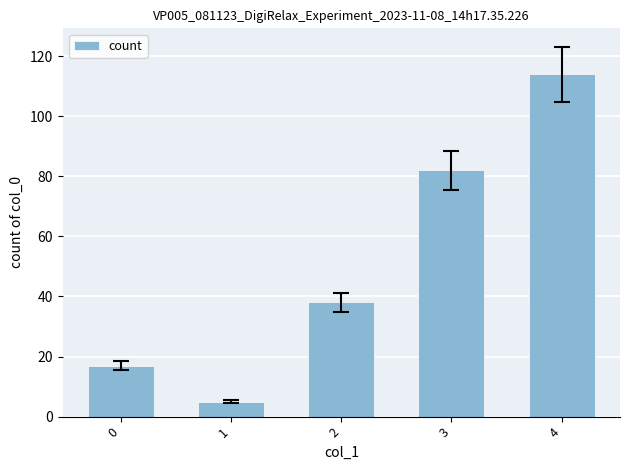

Count the values in the range 17 to 82.

3